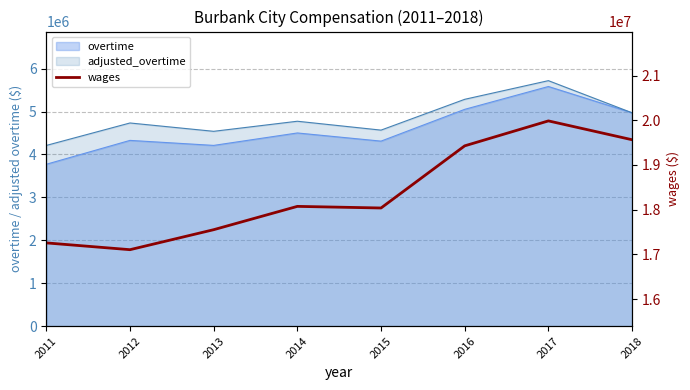

The chart shows a value of 11786766 at 2016. True or false?

False